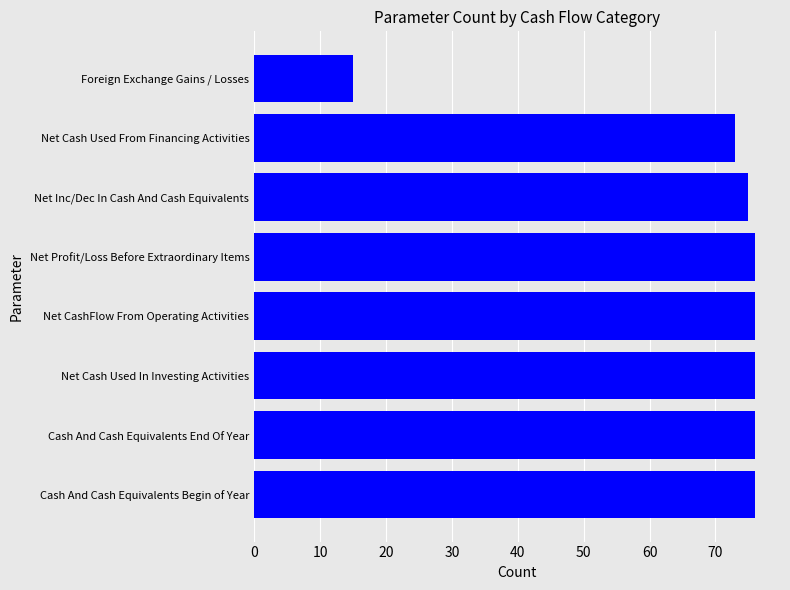

What is the maximum value shown in the chart?

76